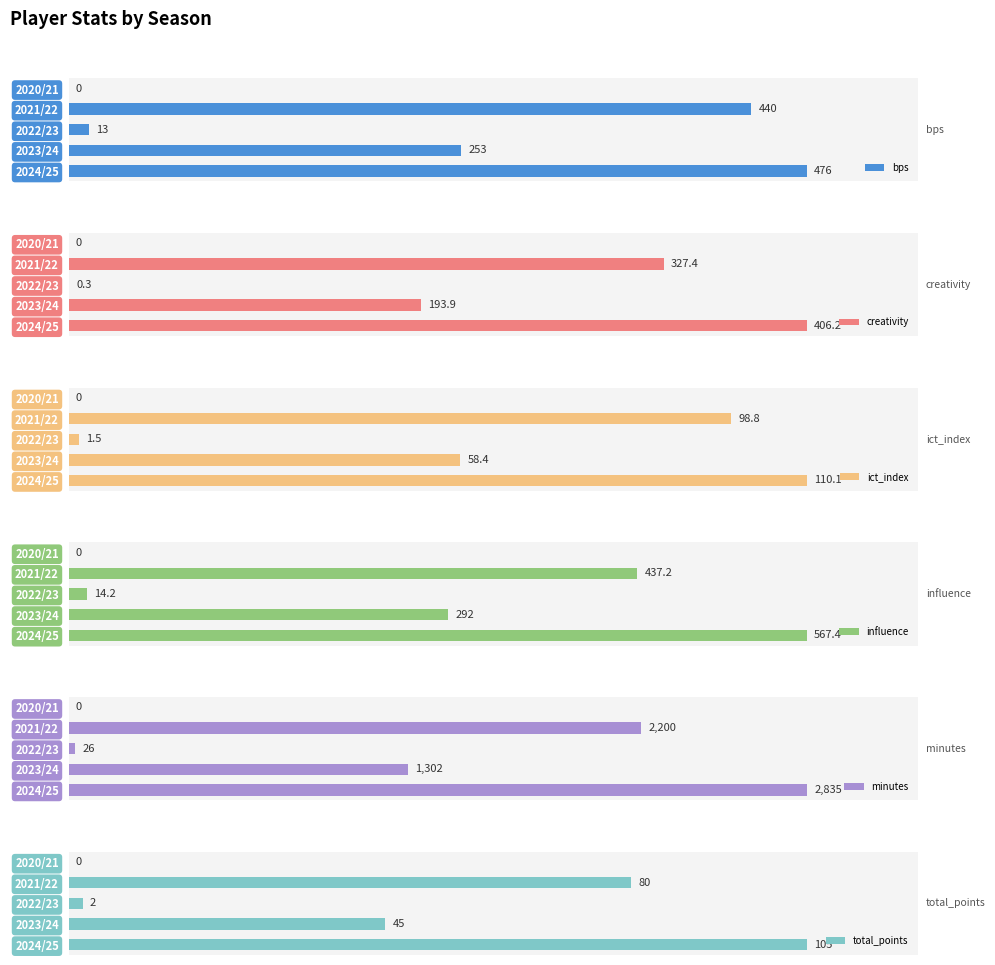

What is the average value of the minutes series?

1272.6